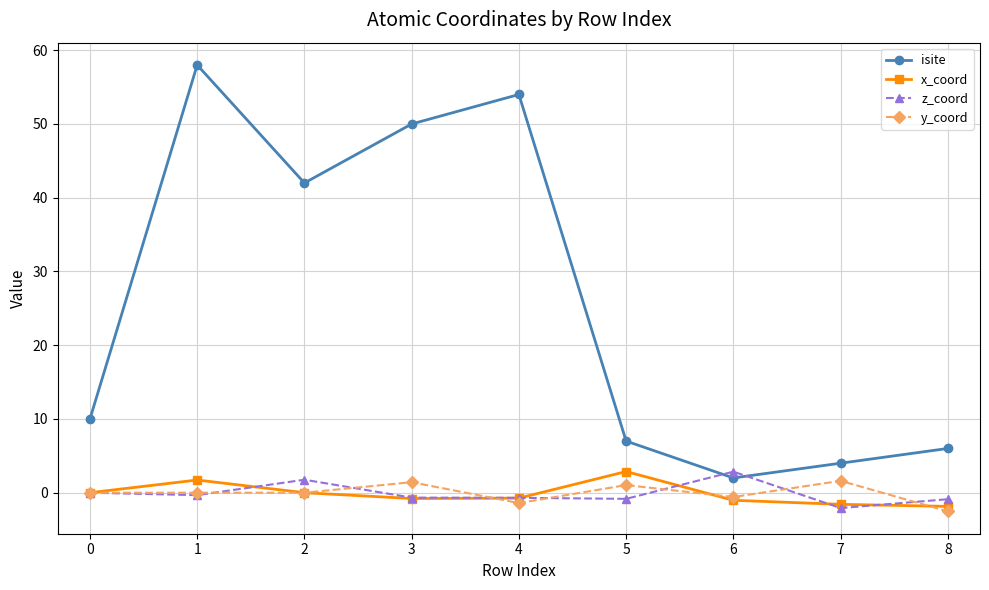

What is the value of the x_coord point at the 8th from the left?

-1.6